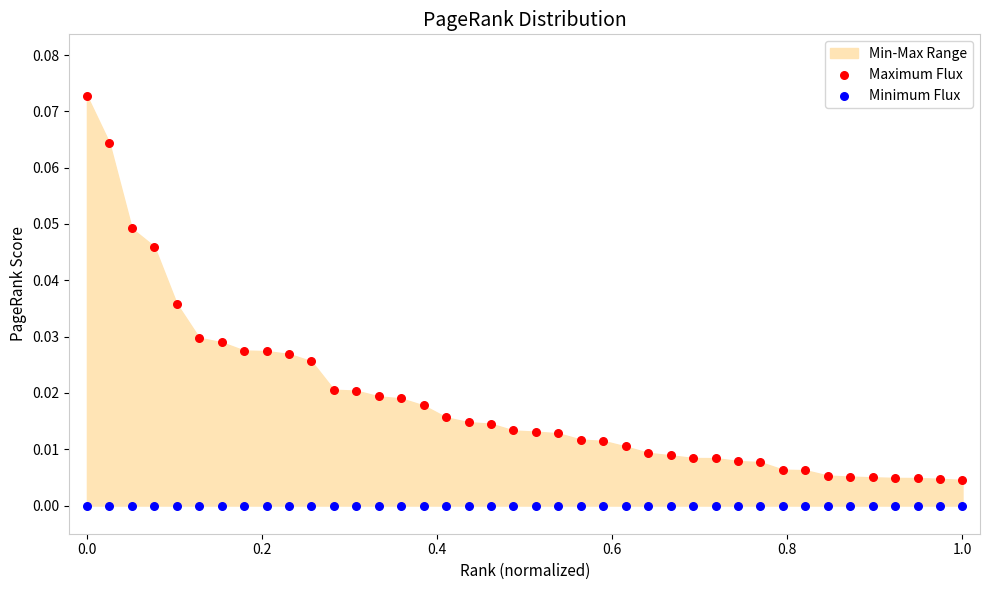

Which series contains the lowest Y value?

Minimum Flux